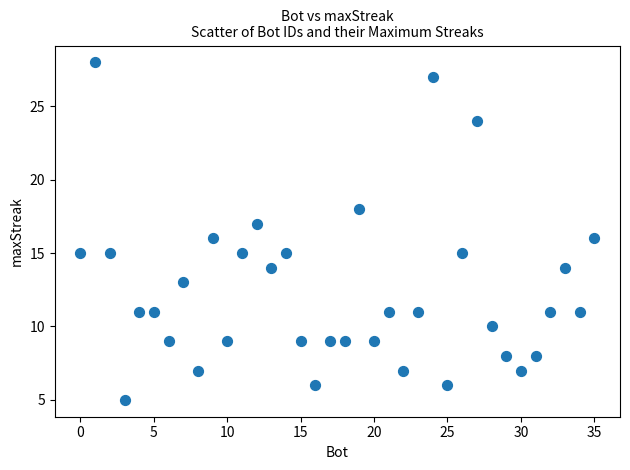

What is the range of X values (max minus min)?

35